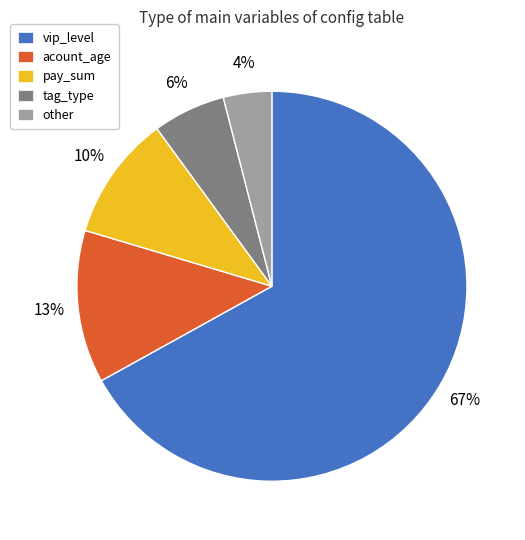

Which has a higher value, pay_sum or vip_level?

vip_level